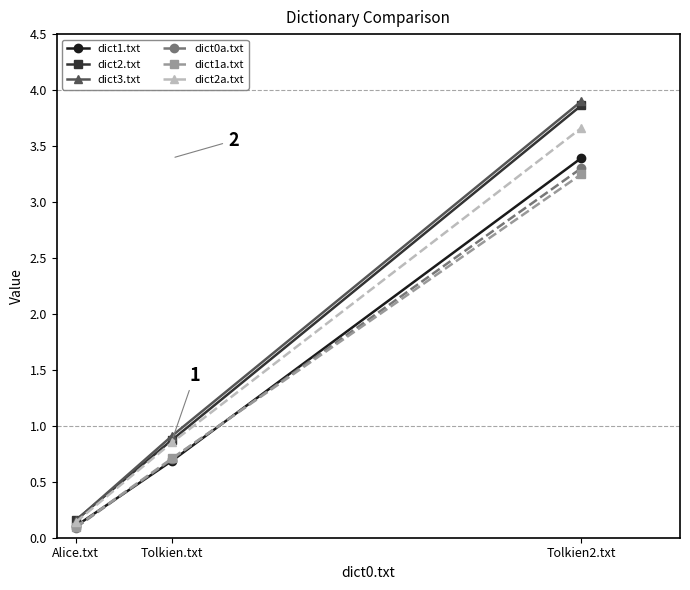

What are all the series names shown in the legend?

dict1.txt, dict2.txt, dict3.txt, dict0a.txt, dict1a.txt, dict2a.txt